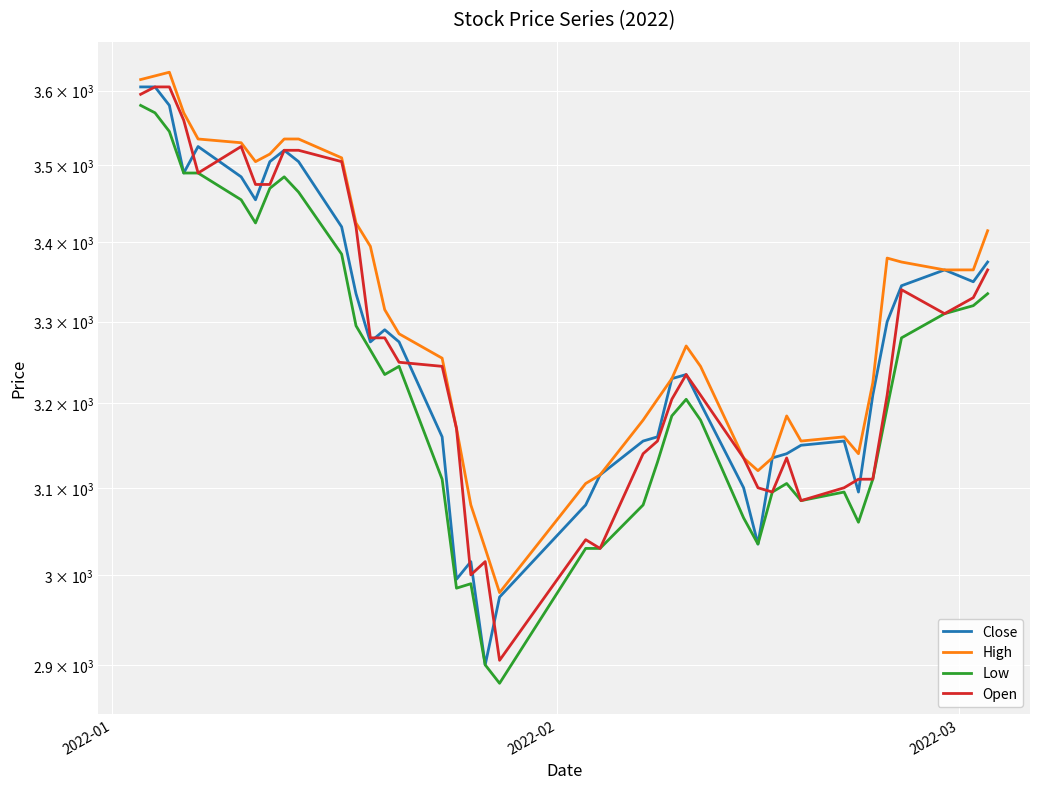

Reading right to left, transcribe all the data shown in this chart.

Close: 3375	3350	3365	3345	3300	3210	3095	3155	3150	3140	3135	3035	3100	3200	3235	3230	3160	3155	3115	3080	2975	2900	3015	2995	3160	3275	3290	3275	3335	3420	3505	3520	3505	3455	3485	3525	3490	3580	3605	3605
High: 3415	3365	3365	3375	3380	3225	3140	3160	3155	3185	3135	3120	3135	3245	3270	3230	3205	3180	3115	3105	2980	3030	3080	3170	3255	3285	3315	3395	3425	3510	3535	3535	3515	3505	3530	3535	3570	3625	3620	3615
Low: 3335	3320	3310	3280	3195	3110	3060	3095	3085	3105	3095	3035	3065	3180	3205	3185	3130	3080	3030	3030	2880	2900	2990	2985	3110	3245	3235	3265	3295	3385	3465	3485	3470	3425	3455	3490	3490	3545	3570	3580
Open: 3365	3330	3310	3340	3210	3110	3110	3100	3085	3135	3095	3100	3135	3210	3235	3205	3155	3140	3030	3040	2905	3015	3000	3170	3245	3250	3280	3280	3420	3505	3520	3520	3475	3475	3525	3490	3560	3605	3605	3595